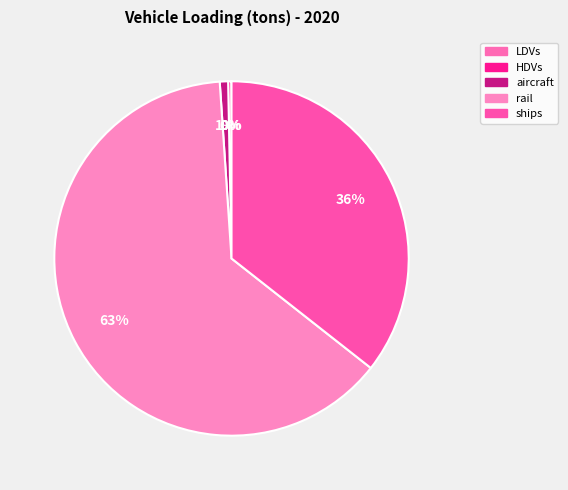

Is it true that LDVs is 0% of the pie?

True